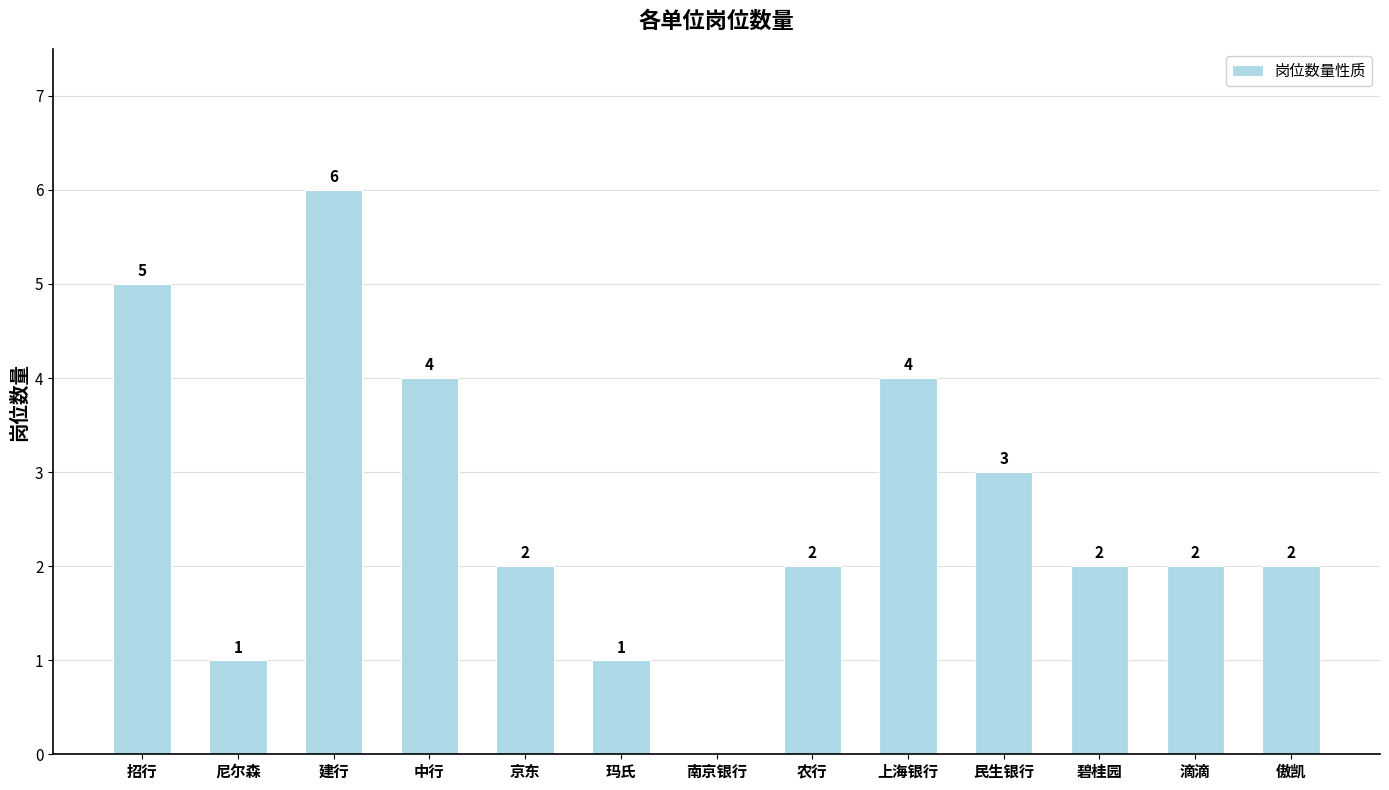

What is the greatest value displayed?

6